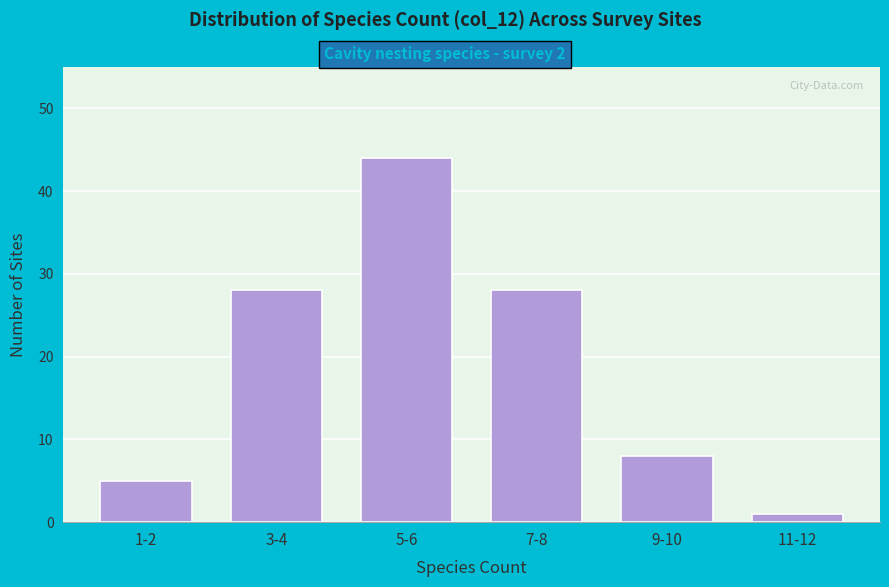

Reading left to right, transcribe all the data shown in this chart.

5	28	44	28	8	1